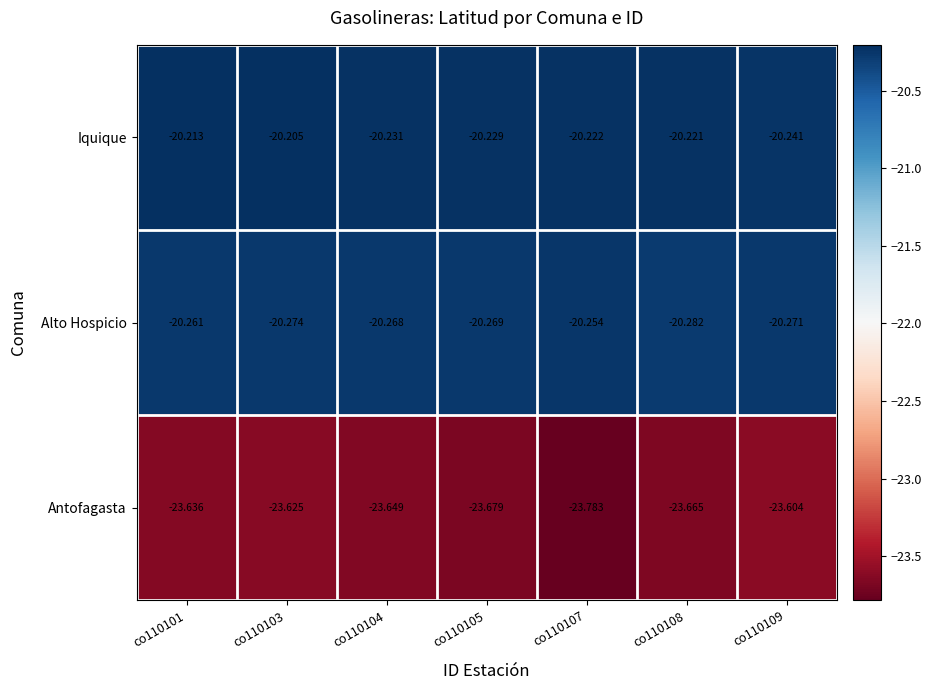

Which series has the largest total across all categories?

Iquique